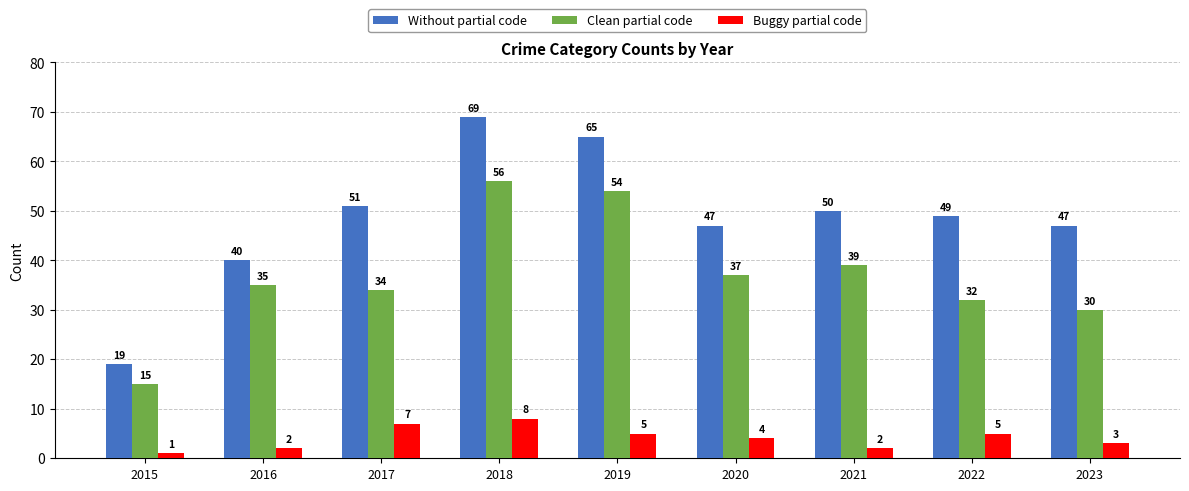

What is the difference between the Without partial code values at 2023 and 2016?

7